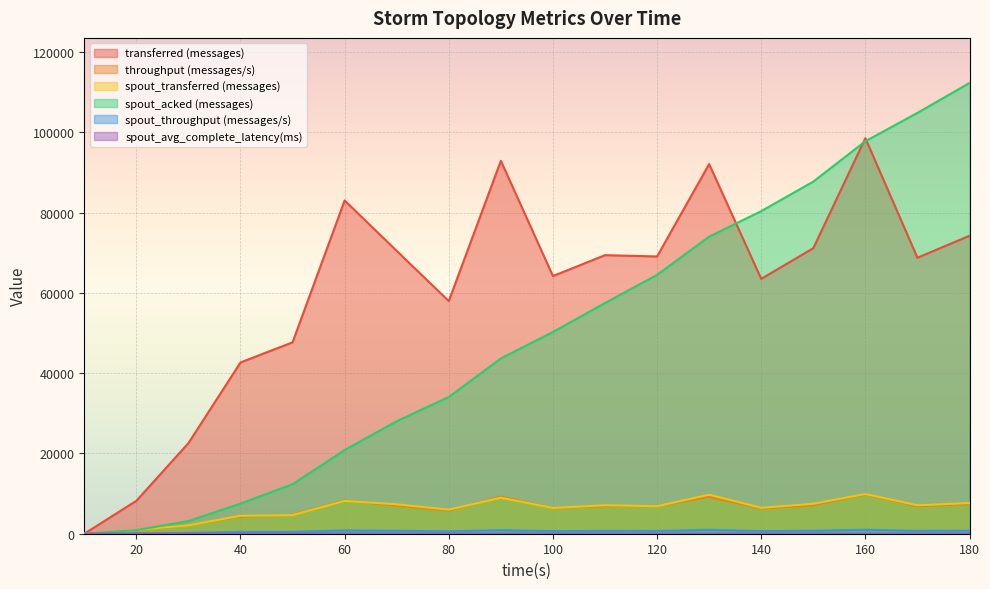

At which category does the chart reach its peak across all series?

180